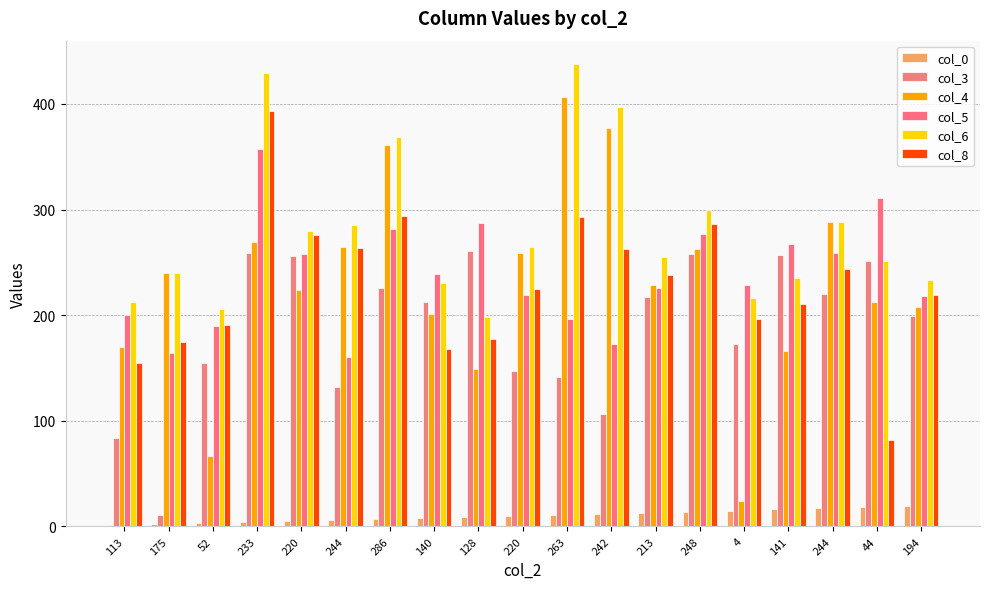

What is the value of the col_3 bar at the 4th from the left?

259